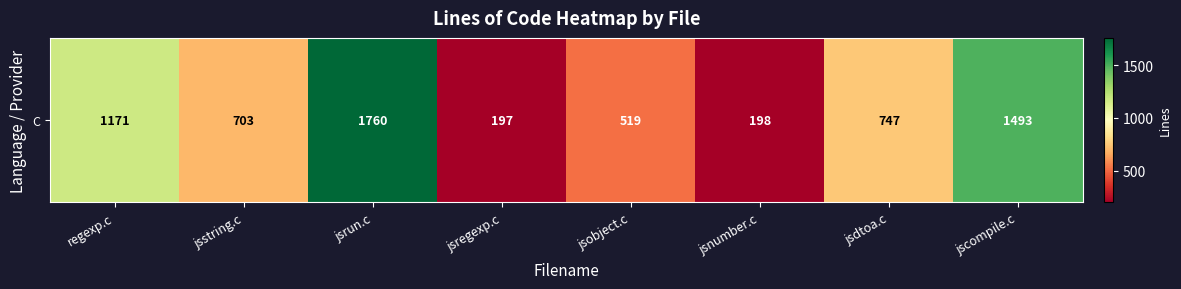

True or false: the data shows 703 at jsstring.c.

True